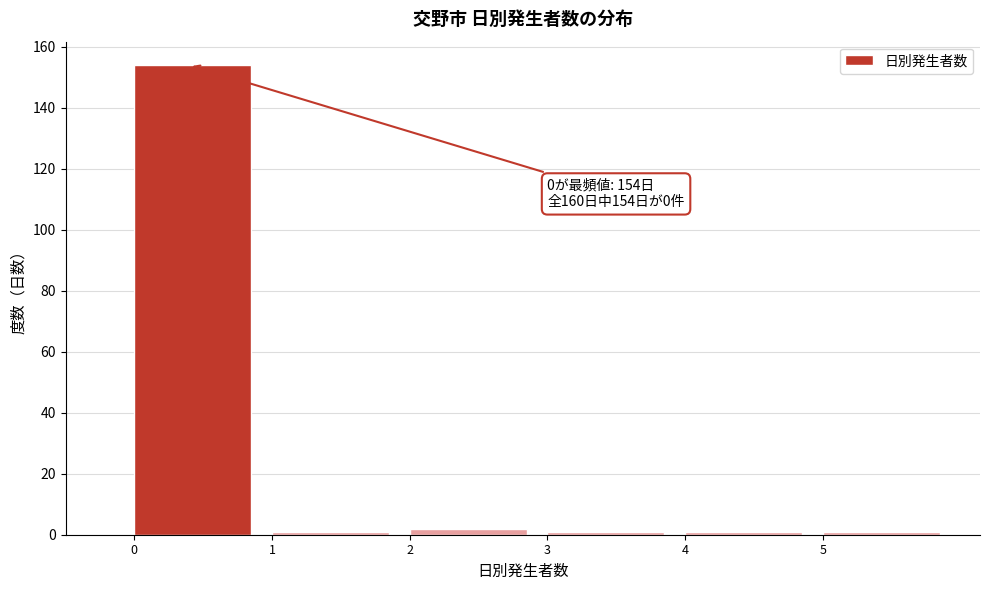

Over which range of the x-axis is the bar tallest?

0 to 1